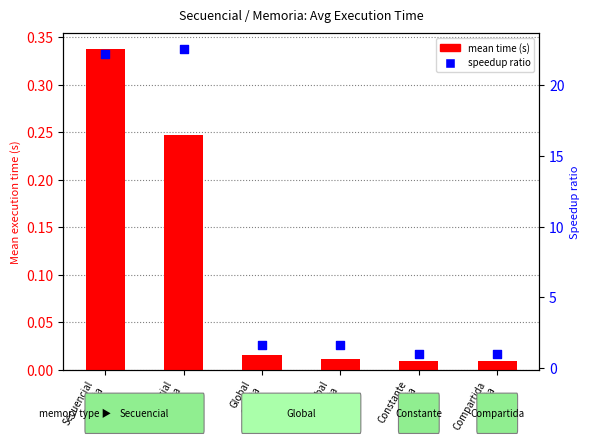

At how many categories does at least one series exceed 2?

2